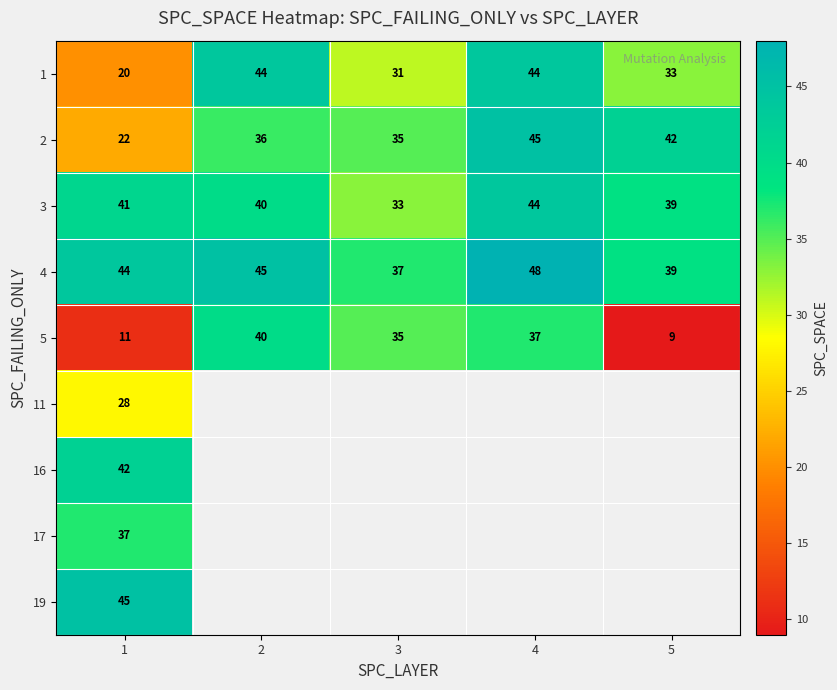

List the labels in order of 4 value, largest first.

4, 2, 1, 5, 3